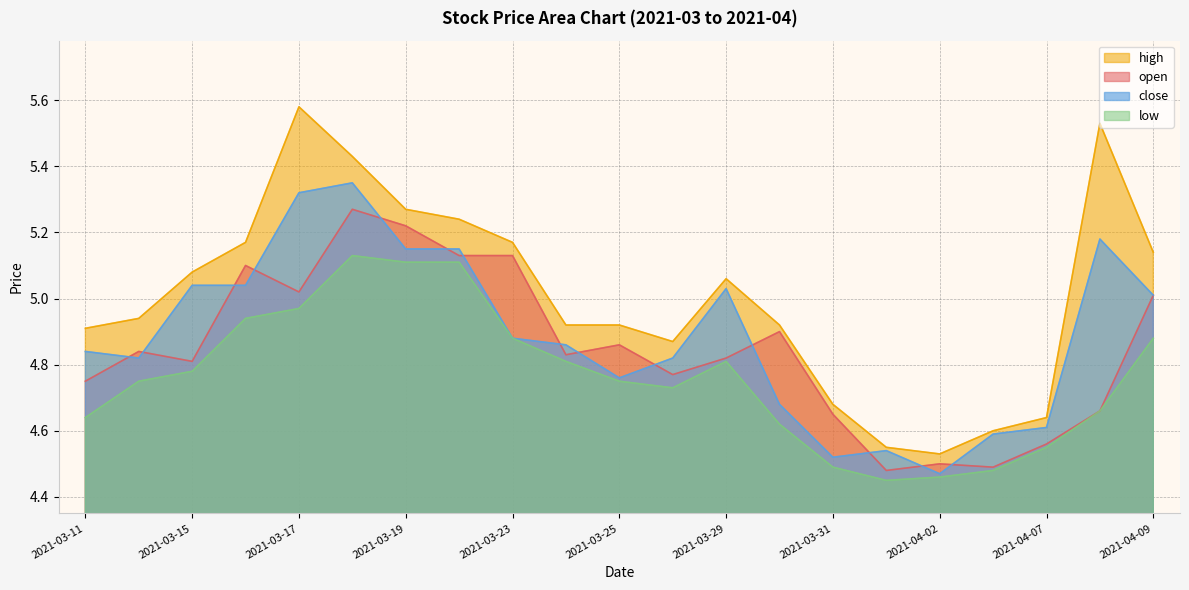

True or false: close and high cross at least once.

False